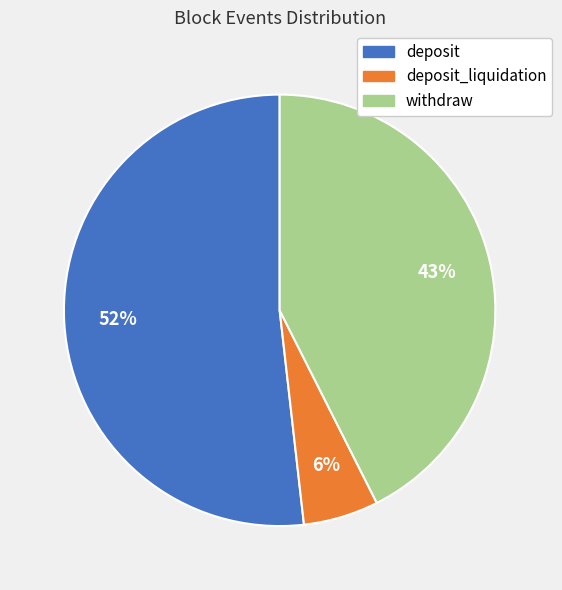

Combined, do deposit_liquidation and deposit account for over 50%?

Yes